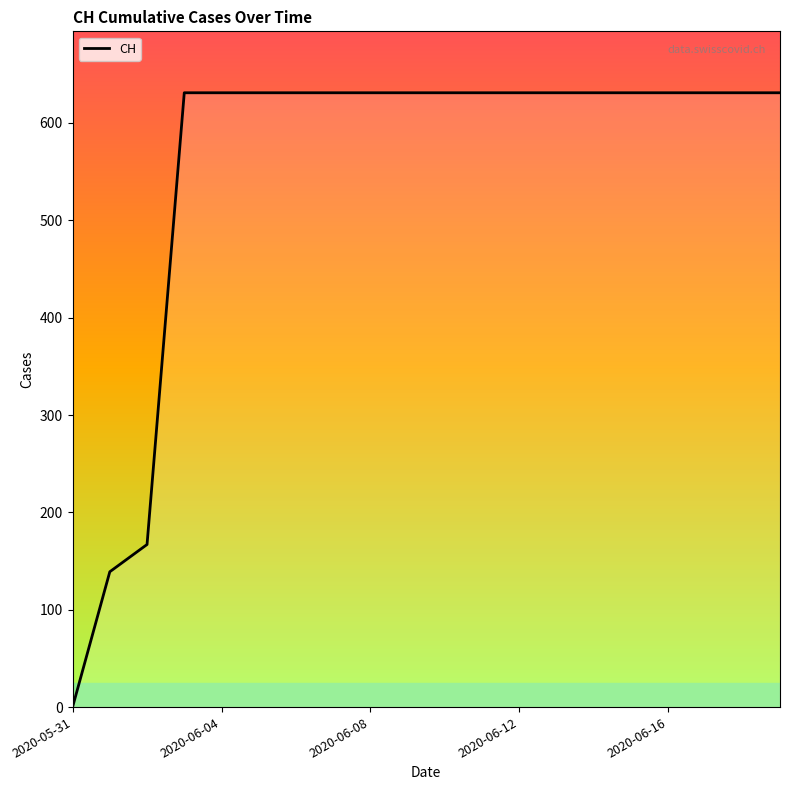

What is the average value?

552